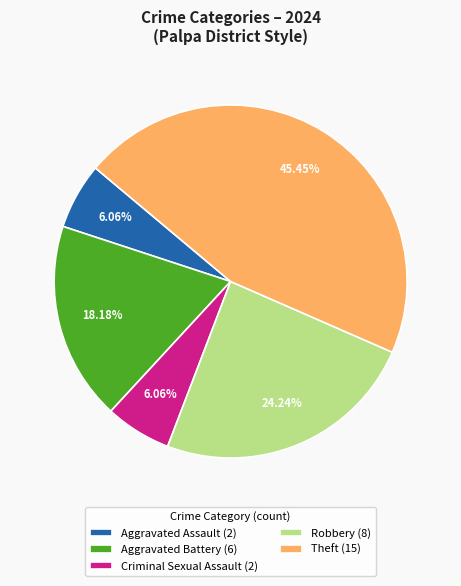

Does Aggravated Battery (6) account for over 50% of the chart?

No